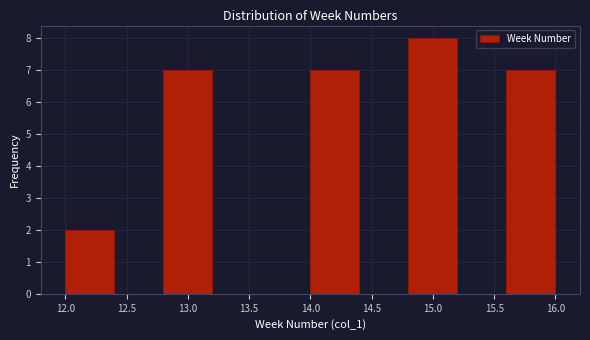

Which range on the x-axis has the tallest bar?

14.8 to 15.2